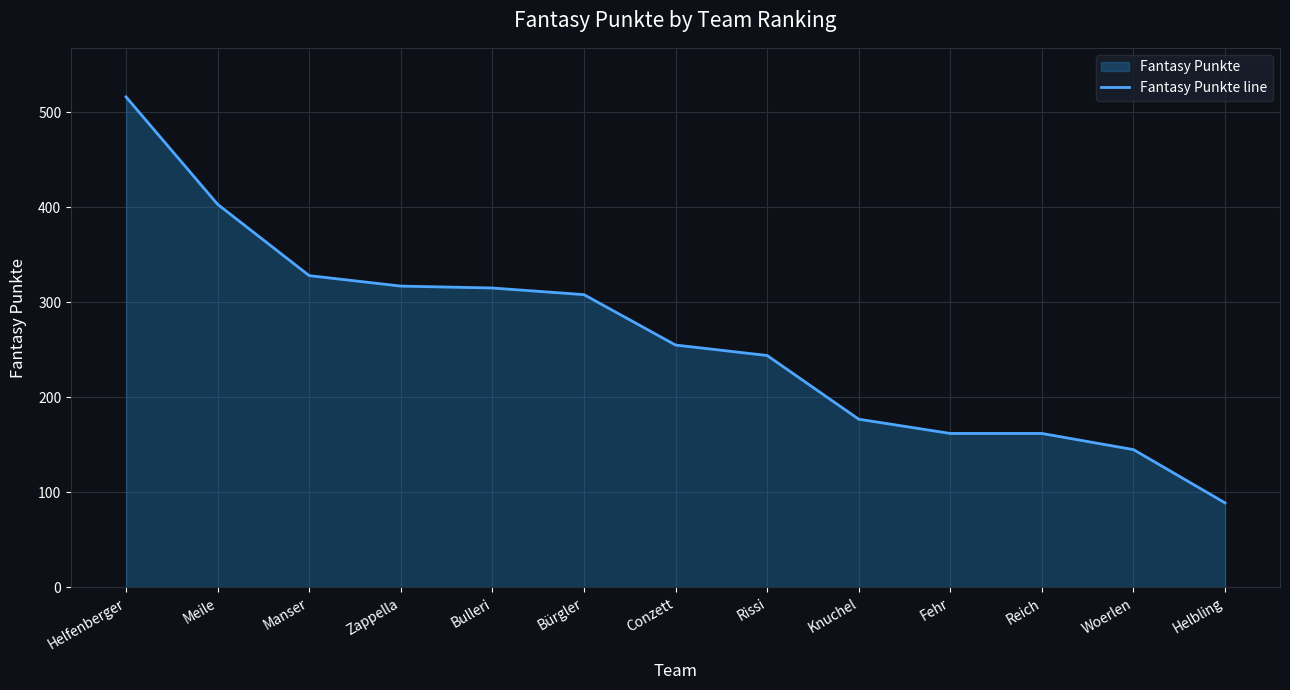

Where is the data nearest to the value 302?

Bürgler